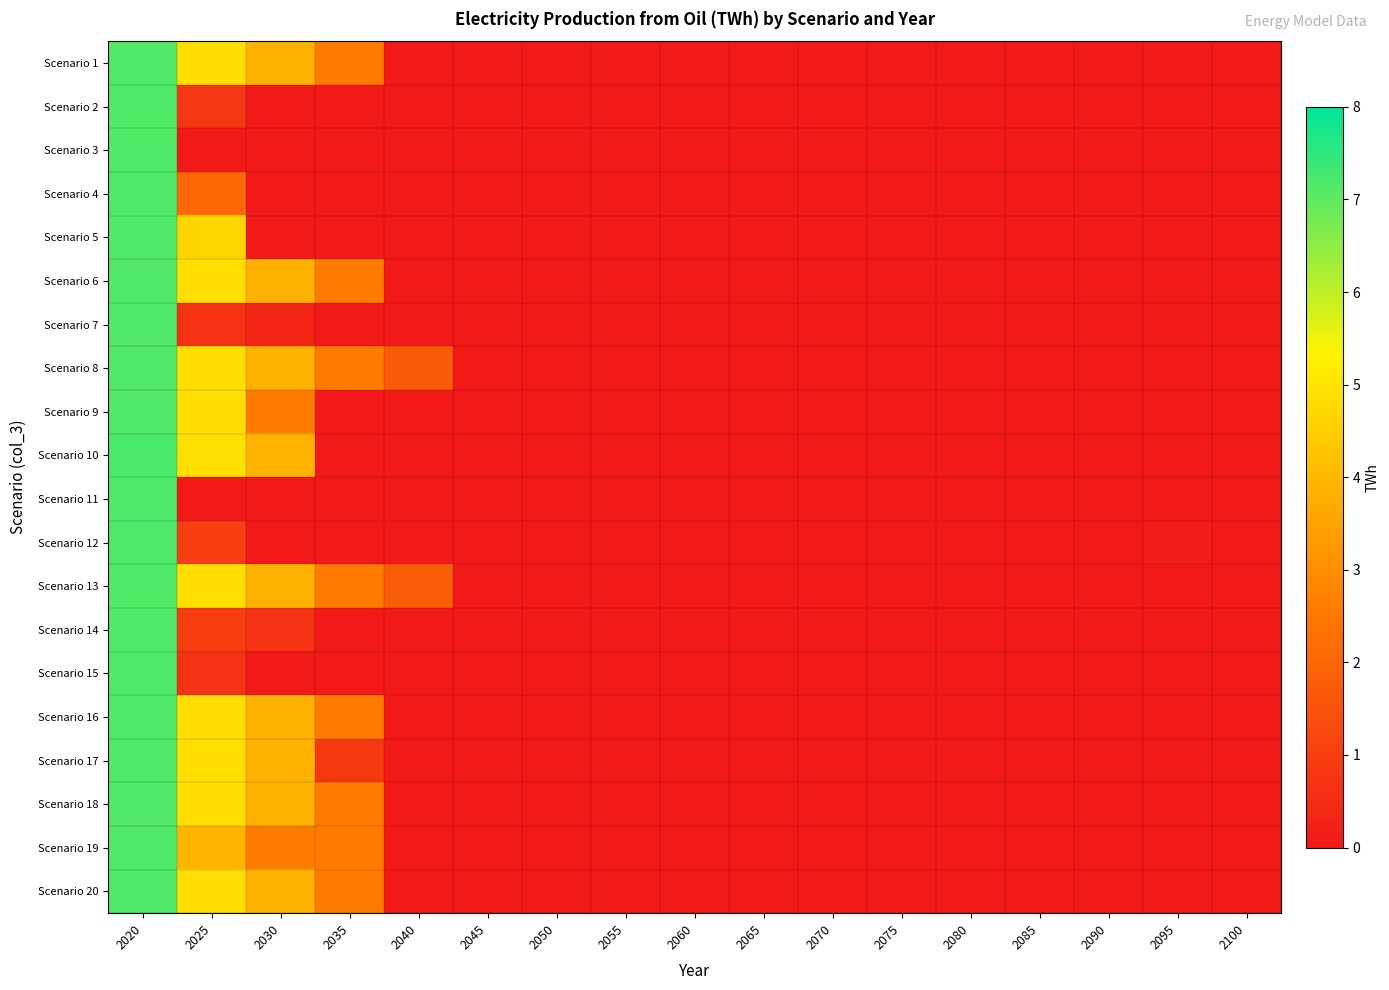

Reading left to right, extract all data points from this chart.

Scenario 1: 2020=7.2	2025=4.8	2030=3.8	2035=2.6	2040=0.1	2045=0.0	2050=0.0	2055=0.0	2060=0.0	2065=0.0	2070=0.0	2075=0.0	2080=0.0	2085=0.0	2090=0.0	2095=0.0	2100=0.0
Scenario 2: 2020=7.1	2025=0.8	2030=0.0	2035=0.0	2040=0.0	2045=0.0	2050=0.0	2055=0.0	2060=0.0	2065=0.0	2070=0.0	2075=0.0	2080=0.0	2085=0.0	2090=0.0	2095=0.0	2100=0.0
Scenario 3: 2020=7.1	2025=0.0	2030=0.0	2035=0.0	2040=0.0	2045=0.0	2050=0.0	2055=0.0	2060=0.0	2065=0.0	2070=0.0	2075=0.0	2080=0.0	2085=0.0	2090=0.0	2095=0.0	2100=0.0
Scenario 4: 2020=7.2	2025=2.1	2030=0.0	2035=0.0	2040=0.0	2045=0.0	2050=0.0	2055=0.0	2060=0.0	2065=0.0	2070=0.0	2075=0.0	2080=0.0	2085=0.0	2090=0.0	2095=0.0	2100=0.0
Scenario 5: 2020=7.2	2025=4.6	2030=0.0	2035=0.0	2040=0.0	2045=0.0	2050=0.0	2055=0.0	2060=0.0	2065=0.0	2070=0.0	2075=0.0	2080=0.0	2085=0.0	2090=0.0	2095=0.0	2100=0.0
Scenario 6: 2020=7.1	2025=4.8	2030=3.8	2035=2.6	2040=0.0	2045=0.0	2050=0.0	2055=0.0	2060=0.0	2065=0.0	2070=0.0	2075=0.0	2080=0.0	2085=0.0	2090=0.0	2095=0.0	2100=0.0
Scenario 7: 2020=7.1	2025=0.7	2030=0.3	2035=0.0	2040=0.0	2045=0.0	2050=0.0	2055=0.0	2060=0.0	2065=0.0	2070=0.0	2075=0.0	2080=0.0	2085=0.0	2090=0.0	2095=0.0	2100=0.0
Scenario 8: 2020=7.1	2025=4.8	2030=3.8	2035=2.6	2040=1.7	2045=0.0	2050=0.0	2055=0.0	2060=0.0	2065=0.0	2070=0.0	2075=0.0	2080=0.0	2085=0.0	2090=0.0	2095=0.0	2100=0.0
Scenario 9: 2020=7.2	2025=4.8	2030=2.6	2035=0.0	2040=0.0	2045=0.0	2050=0.0	2055=0.0	2060=0.0	2065=0.0	2070=0.0	2075=0.0	2080=0.0	2085=0.0	2090=0.0	2095=0.0	2100=0.0
Scenario 10: 2020=7.2	2025=4.9	2030=3.8	2035=0.0	2040=0.0	2045=0.0	2050=0.0	2055=0.0	2060=0.0	2065=0.0	2070=0.0	2075=0.0	2080=0.0	2085=0.0	2090=0.0	2095=0.0	2100=0.0
Scenario 11: 2020=7.2	2025=0.0	2030=0.0	2035=0.0	2040=0.0	2045=0.0	2050=0.0	2055=0.0	2060=0.0	2065=0.0	2070=0.0	2075=0.0	2080=0.0	2085=0.0	2090=0.0	2095=0.0	2100=0.0
Scenario 12: 2020=7.2	2025=1.0	2030=0.0	2035=0.0	2040=0.0	2045=0.0	2050=0.0	2055=0.0	2060=0.0	2065=0.0	2070=0.0	2075=0.0	2080=0.0	2085=0.0	2090=0.0	2095=0.1	2100=0.0
Scenario 13: 2020=7.1	2025=4.8	2030=3.8	2035=2.6	2040=1.8	2045=0.0	2050=0.0	2055=0.0	2060=0.0	2065=0.0	2070=0.0	2075=0.0	2080=0.0	2085=0.0	2090=0.0	2095=0.0	2100=0.0
Scenario 14: 2020=7.2	2025=1.0	2030=0.7	2035=0.0	2040=0.0	2045=0.0	2050=0.0	2055=0.0	2060=0.0	2065=0.0	2070=0.0	2075=0.0	2080=0.0	2085=0.0	2090=0.0	2095=0.0	2100=0.0
Scenario 15: 2020=7.1	2025=0.7	2030=0.0	2035=0.0	2040=0.0	2045=0.0	2050=0.0	2055=0.0	2060=0.0	2065=0.0	2070=0.0	2075=0.0	2080=0.0	2085=0.0	2090=0.0	2095=0.0	2100=0.0
Scenario 16: 2020=7.2	2025=4.9	2030=3.8	2035=2.6	2040=0.0	2045=0.0	2050=0.0	2055=0.0	2060=0.0	2065=0.0	2070=0.0	2075=0.0	2080=0.0	2085=0.0	2090=0.0	2095=0.0	2100=0.0
Scenario 17: 2020=7.1	2025=4.8	2030=3.8	2035=0.8	2040=0.0	2045=0.0	2050=0.0	2055=0.0	2060=0.0	2065=0.0	2070=0.0	2075=0.0	2080=0.0	2085=0.0	2090=0.0	2095=0.0	2100=0.0
Scenario 18: 2020=7.1	2025=4.8	2030=3.8	2035=2.6	2040=0.0	2045=0.0	2050=0.0	2055=0.0	2060=0.0	2065=0.0	2070=0.0	2075=0.0	2080=0.0	2085=0.0	2090=0.0	2095=0.0	2100=0.0
Scenario 19: 2020=7.1	2025=3.9	2030=2.6	2035=2.6	2040=0.0	2045=0.0	2050=0.0	2055=0.0	2060=0.0	2065=0.0	2070=0.0	2075=0.0	2080=0.0	2085=0.0	2090=0.0	2095=0.0	2100=0.0
Scenario 20: 2020=7.2	2025=4.9	2030=3.8	2035=2.6	2040=0.0	2045=0.0	2050=0.0	2055=0.0	2060=0.0	2065=0.0	2070=0.0	2075=0.0	2080=0.0	2085=0.0	2090=0.0	2095=0.0	2100=0.0